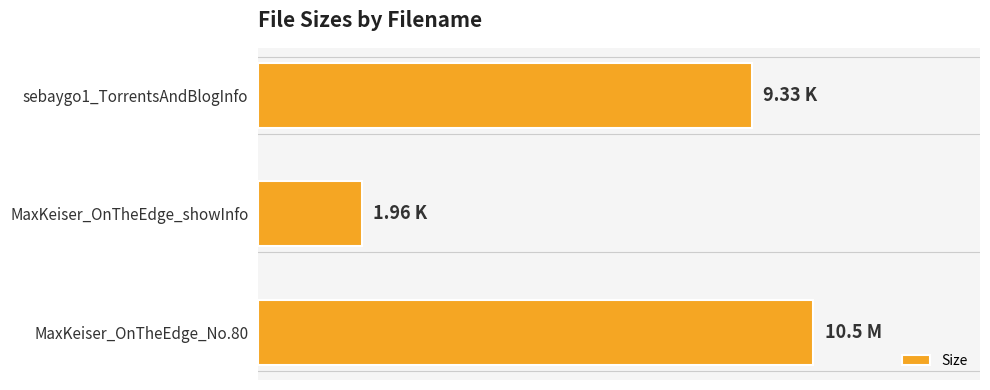

Are the bars horizontal?

Yes